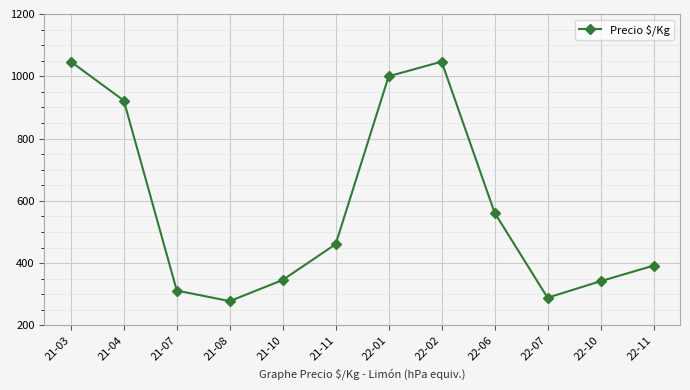

What is the value of the 4th point from the left?

278